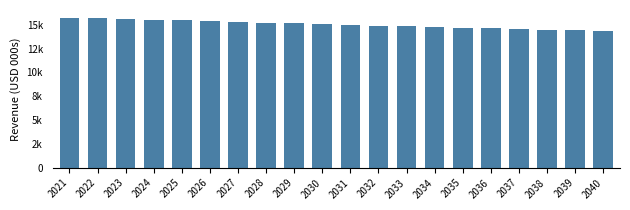

At which label is the value closest to 15049?

2030